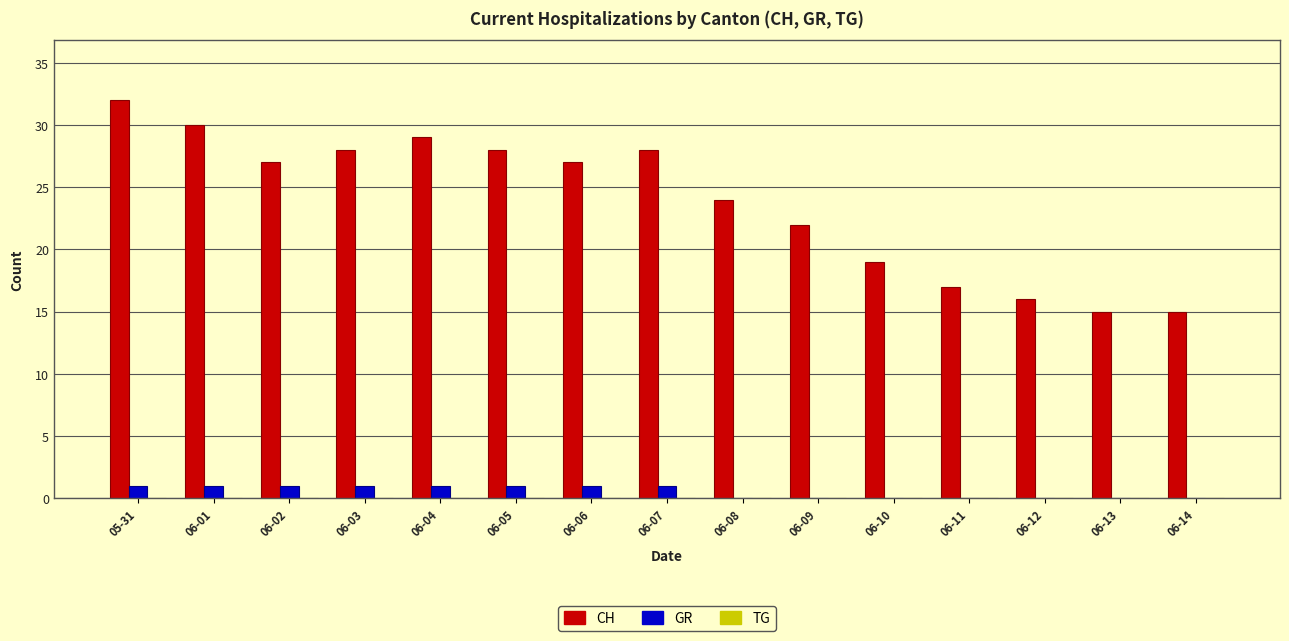

At which category does the chart reach its peak across all series?

05-31